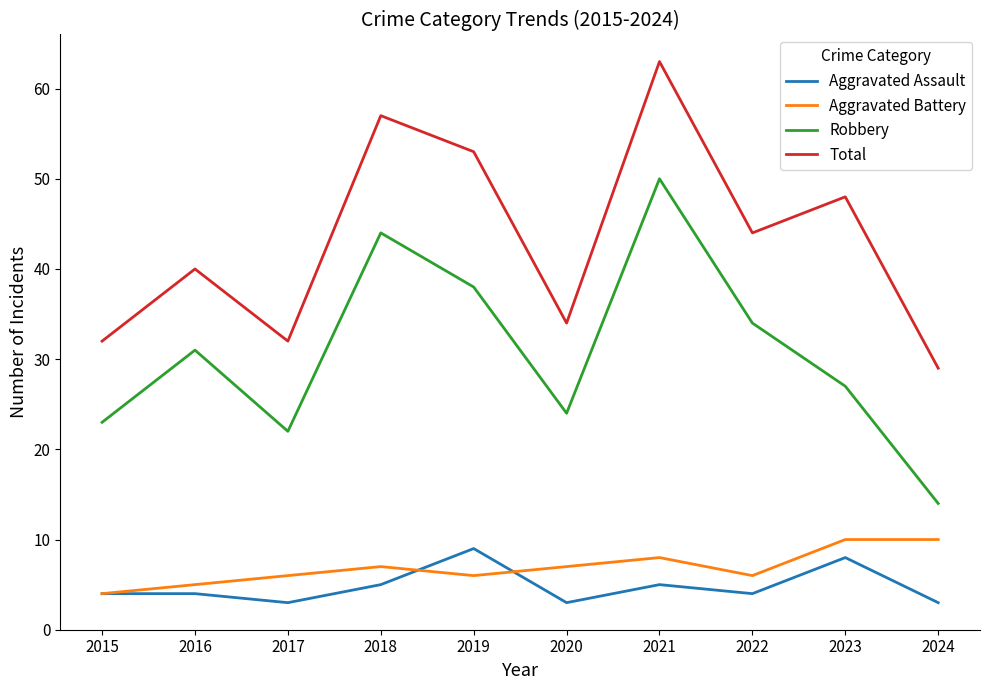

The value of Aggravated Assault at 2018 is 5. True or false?

True